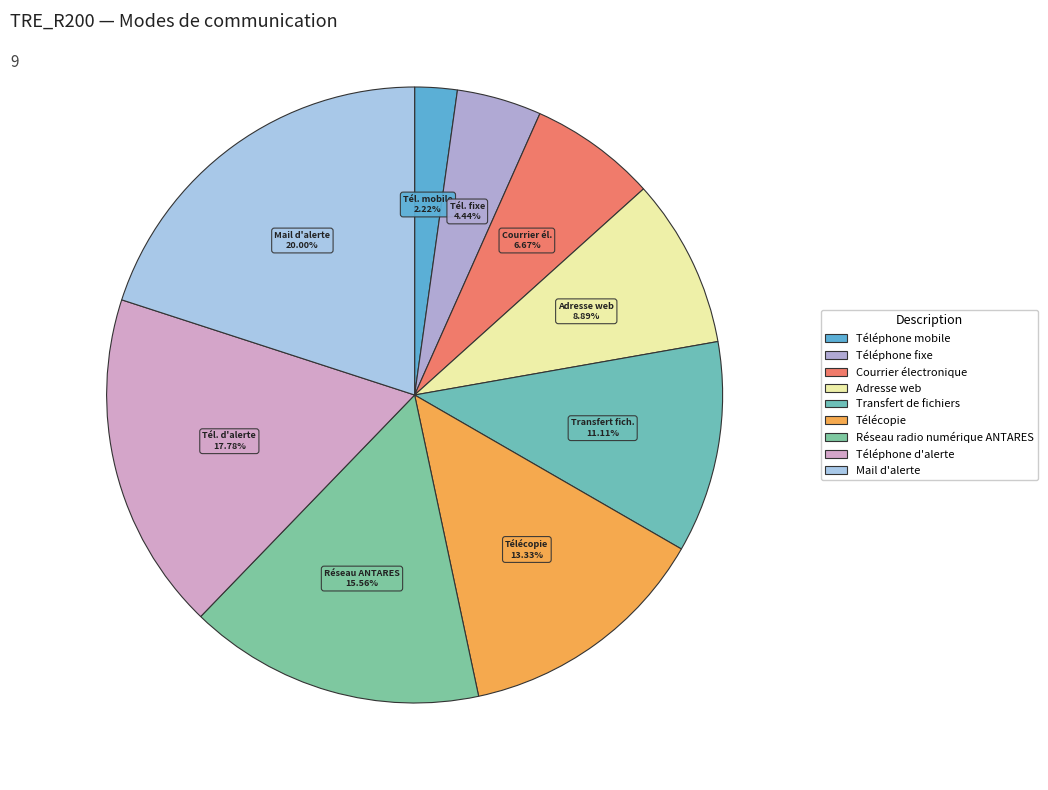

Which slice is the largest?

Mail d'alerte